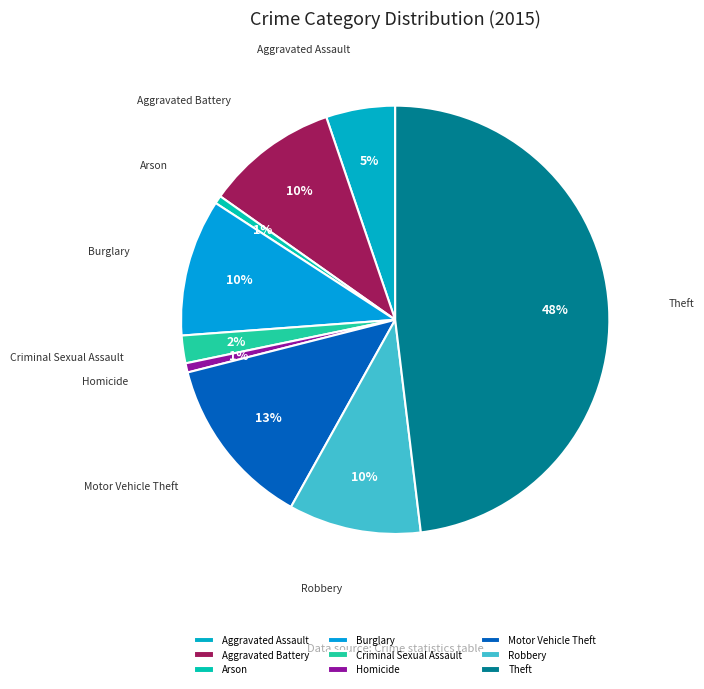

What percentage is the Motor Vehicle Theft slice, to the nearest percent?

13%